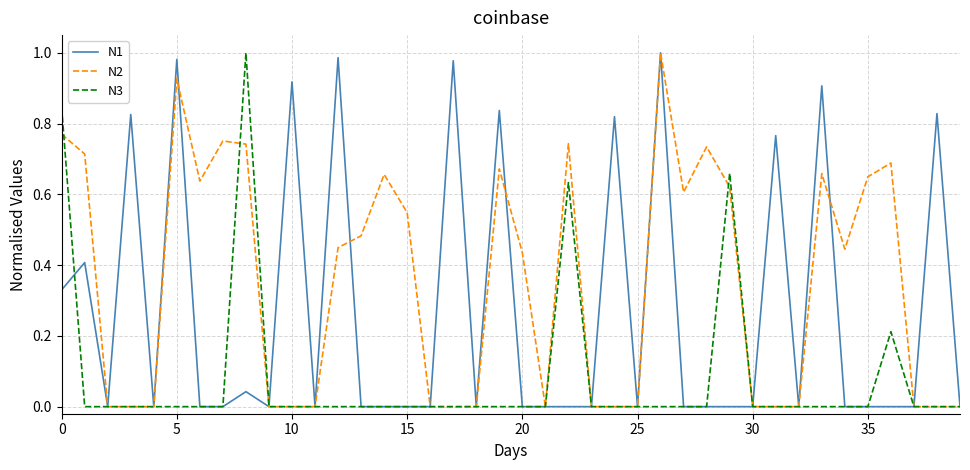

List the series in order of their overall mean, highest first.

N2, N1, N3